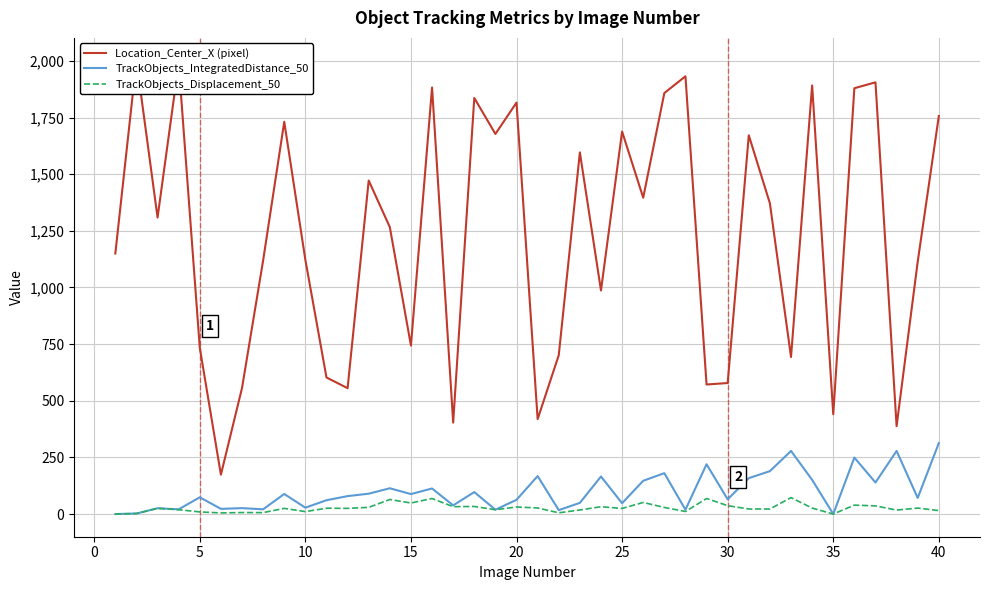

Reading left to right, list all the values displayed in this chart.

Location_Center_X (pixel): 1149.8	2001.3	1308.4	1988.9	733.5	173.7	556.3	1119.3	1730.9	1121.7	602.7	555.4	1471.8	1266.1	743.5	1882.4	403.6	1836.2	1677.5	1815.9	419.1	701.0	1596.0	986.5	1688.0	1396.0	1857.7	1931.9	571.7	578.2	1671.5	1371.0	692.9	1891.4	440.3	1879.2	1905.3	387.9	1113.6	1756.4
TrackObjects_IntegratedDistance_50: 0.0	2.3	25.6	20.8	73.9	22.9	26.1	20.9	88.6	28.0	61.0	79.2	89.8	113.8	88.2	112.8	38.3	97.0	19.1	62.8	167.7	17.2	49.3	165.7	47.8	146.8	180.4	19.1	219.7	64.9	158.4	189.4	278.5	150.9	0.0	249.2	139.2	278.6	71.0	313.3
TrackObjects_Displacement_50: 0.0	2.3	25.5	19.1	9.4	4.9	6.6	6.3	25.0	10.8	25.8	25.1	29.5	64.2	48.8	68.5	32.6	33.5	19.1	31.2	26.8	5.5	17.9	32.3	24.8	51.1	29.1	11.3	68.5	37.0	22.2	22.3	72.5	26.4	0.0	39.3	36.0	17.6	26.3	15.2